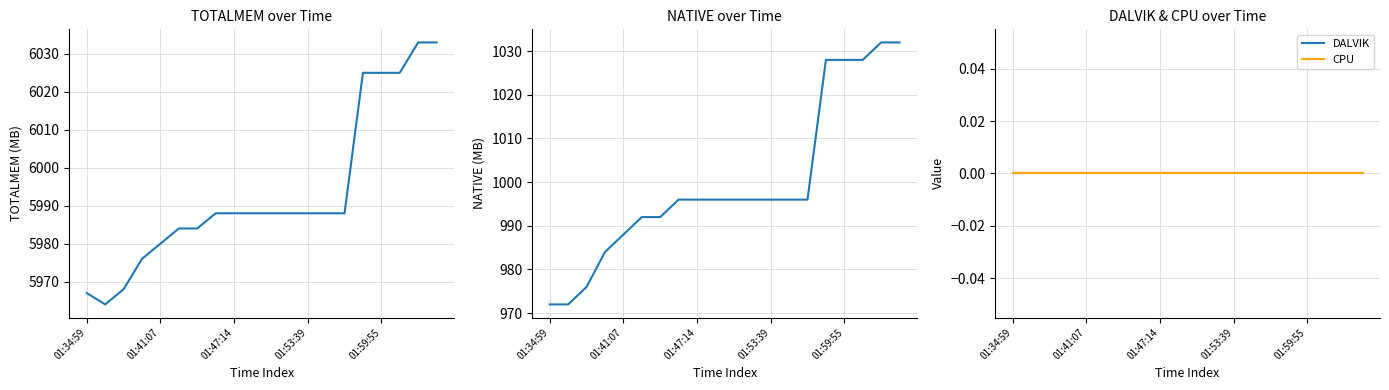

Count the number of data series in this chart.

4